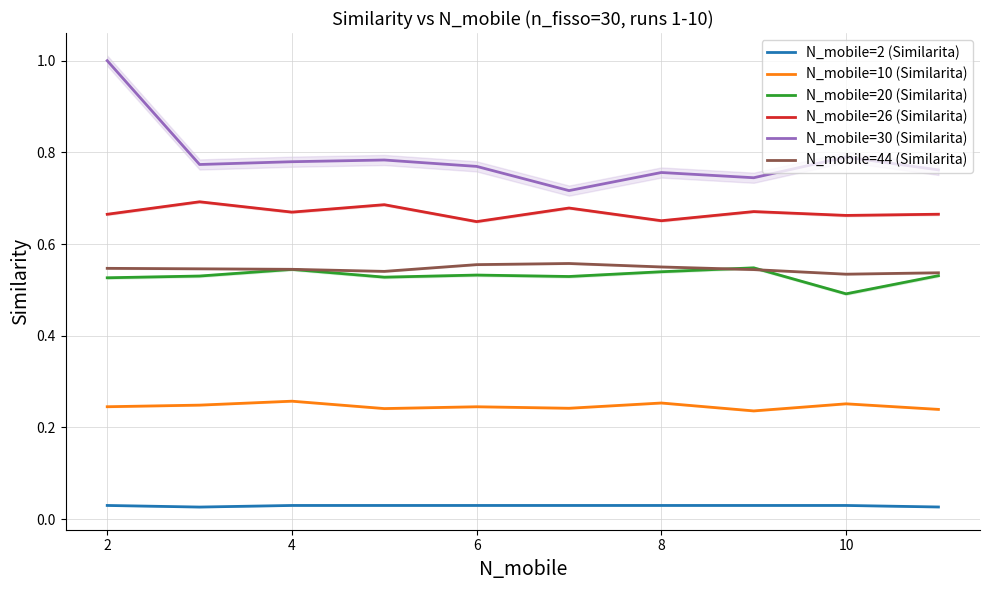

List the series in order of their peak value, lowest first.

N_mobile=2 (Similarita), N_mobile=10 (Similarita), N_mobile=20 (Similarita), N_mobile=44 (Similarita), N_mobile=26 (Similarita), N_mobile=30 (Similarita)